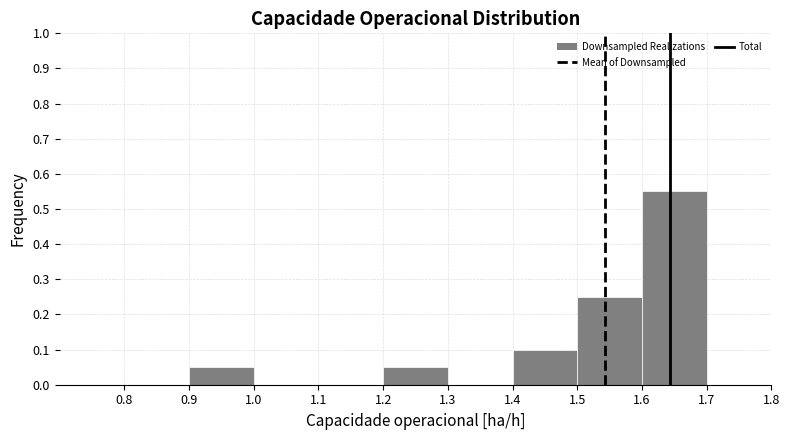

Which range on the x-axis has the tallest bar?

1.6 to 1.7